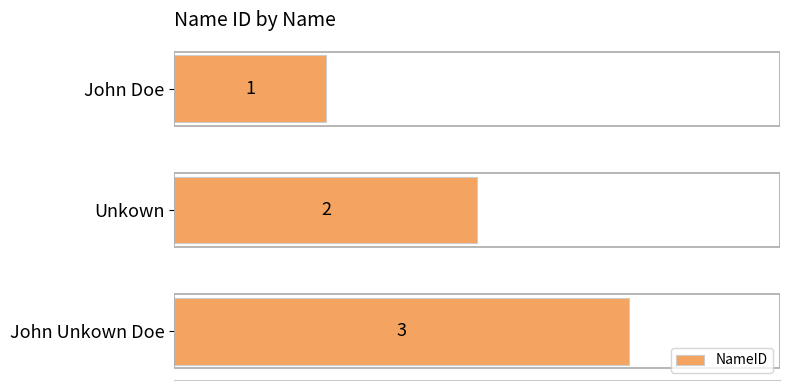

What is the approximate value at John Unkown Doe?

3